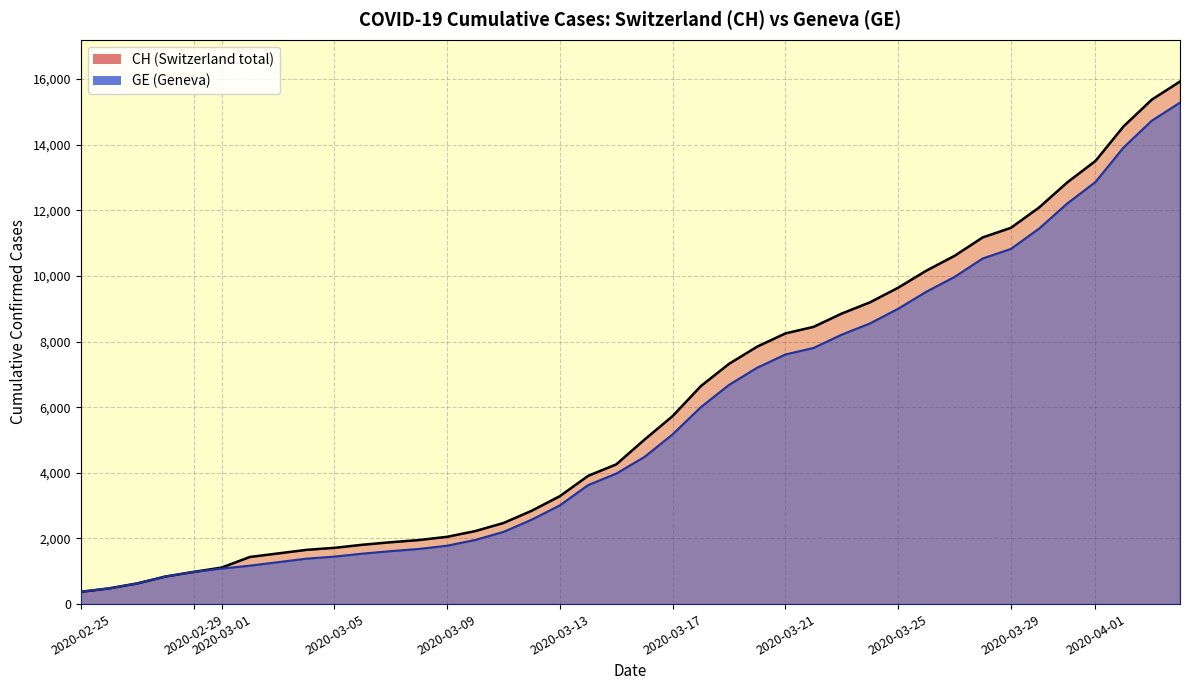

True or false: GE has a value of 10825 at 2020-03-29.

True